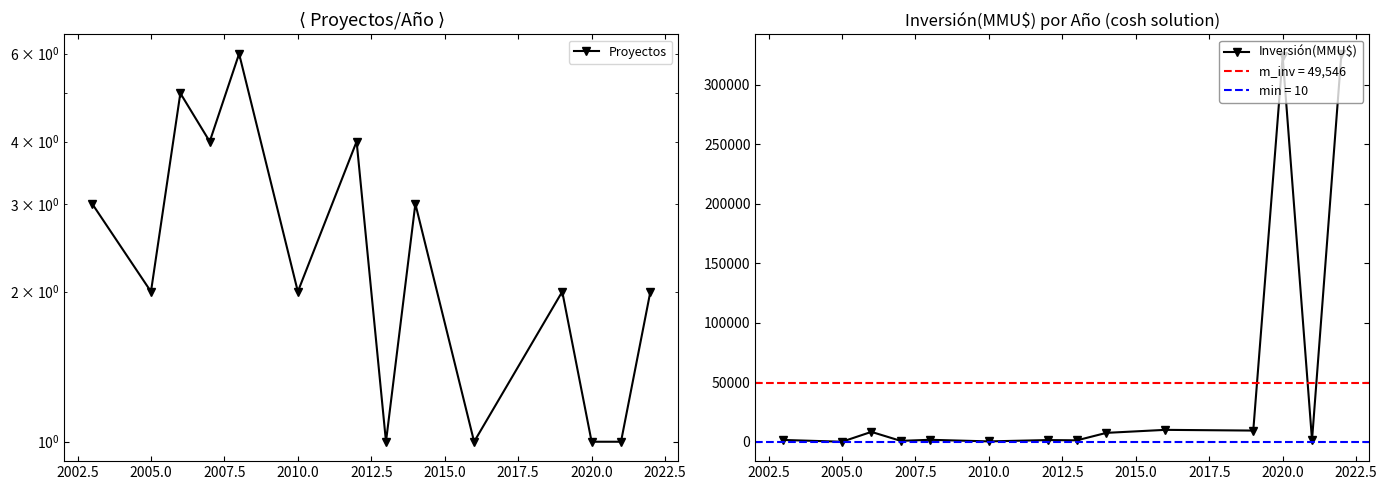

How many interior local peaks does the Inversión(MMU$) series have?

5